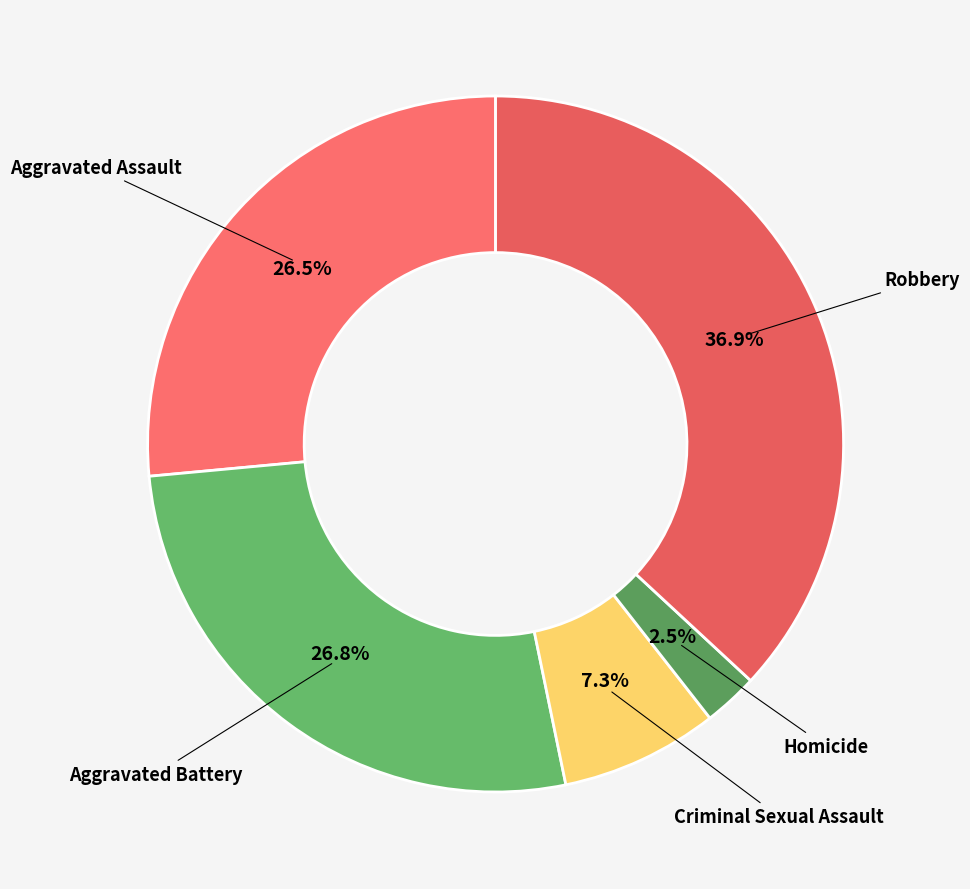

To the nearest percent, what portion does Criminal Sexual Assault represent?

7%